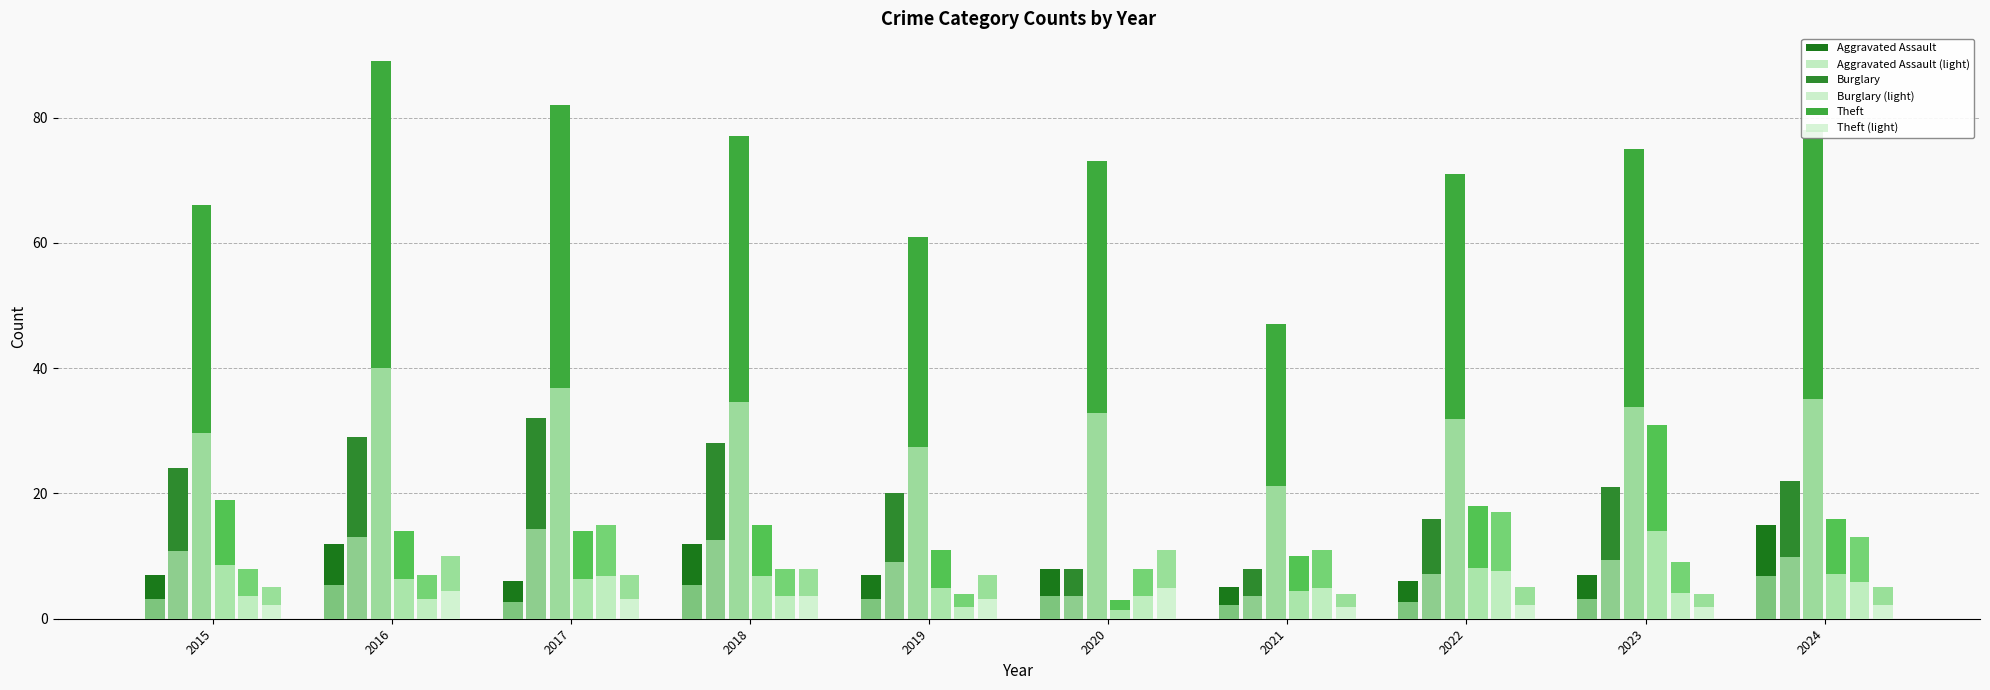

Are the bars grouped side by side (vs. stacked)?

Yes